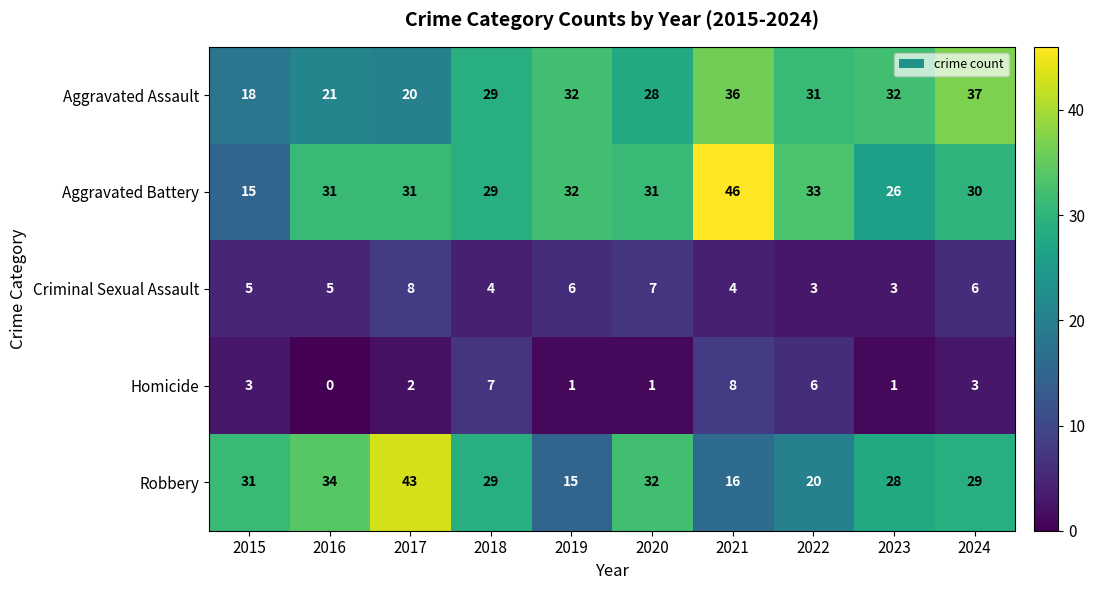

True or false: Aggravated Battery has a value of 32 at 2019.

True